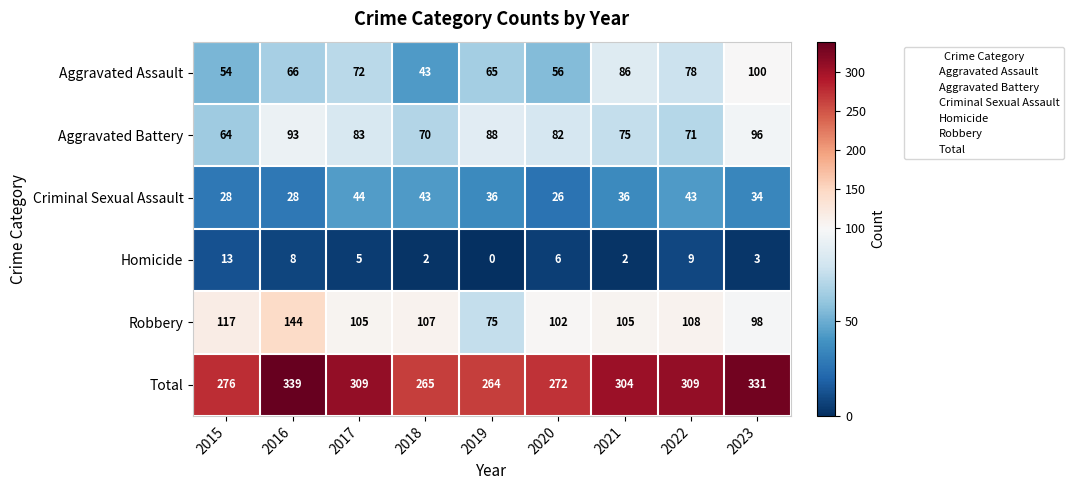

At which label is Robbery closest to 109?

2022